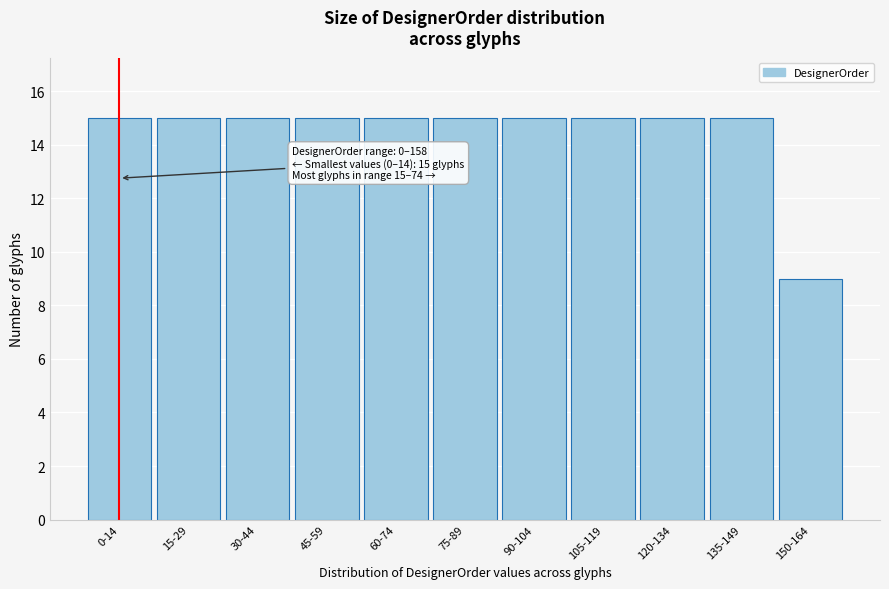

Reading left to right, what are all the values shown in this chart?

15	15	15	15	15	15	15	15	15	15	9